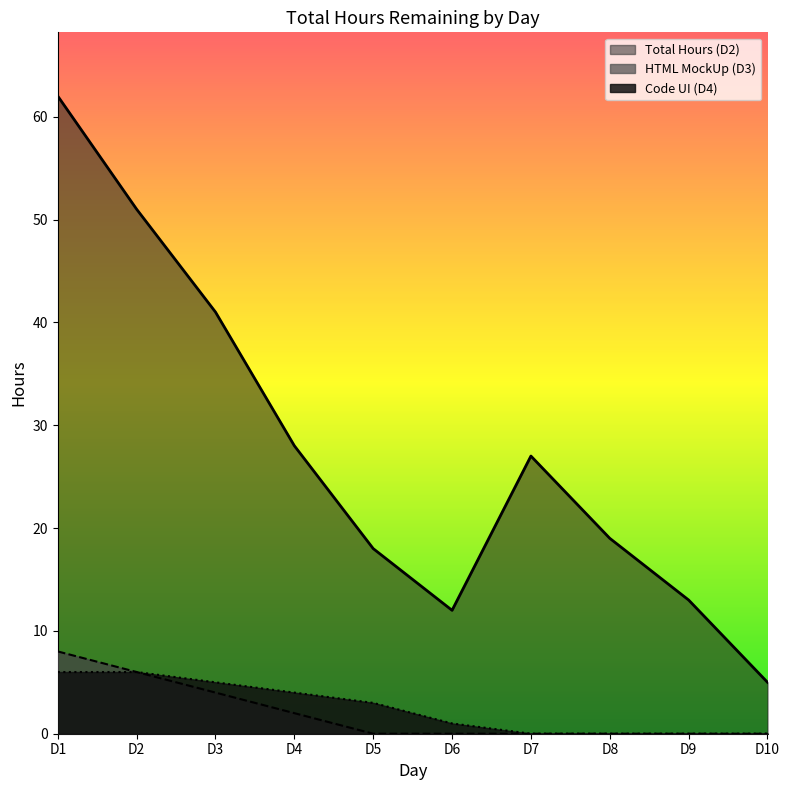

True or false: D2 and D3 cross at least once.

False